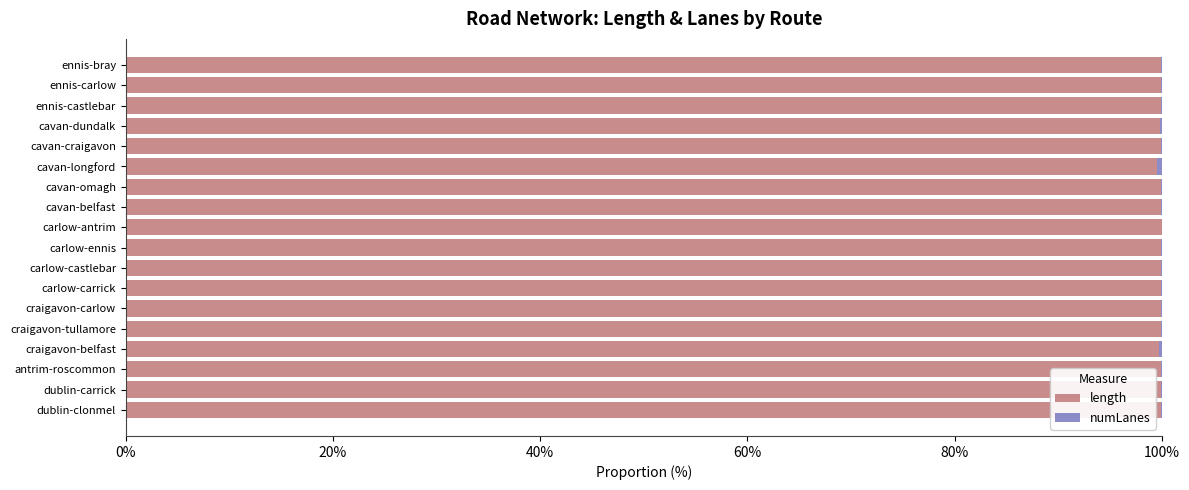

What is the highest value of the length series?

100.0